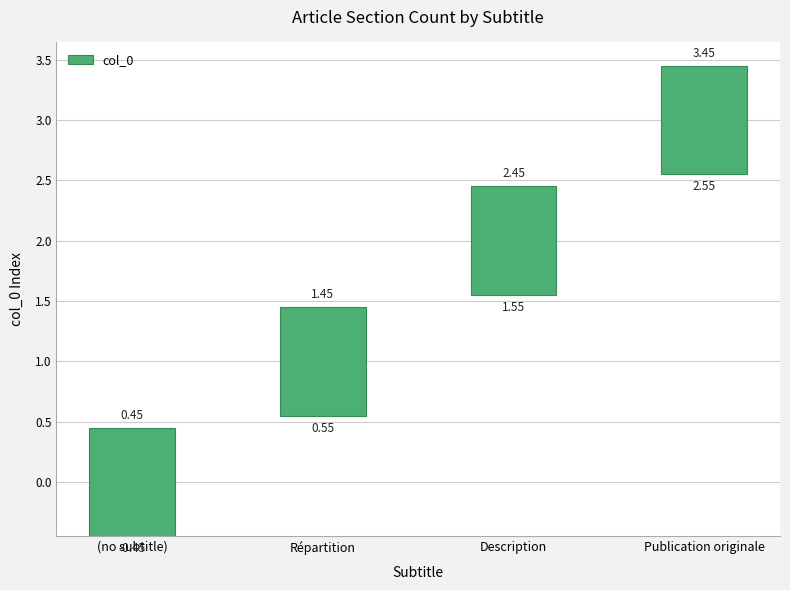

At which label does the data first exceed 2?

Publication originale